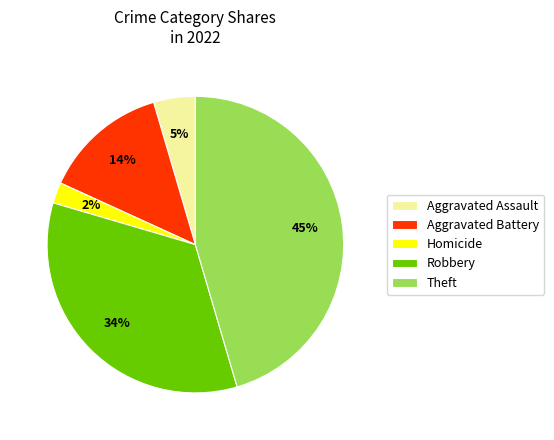

Which slice is the largest?

Theft